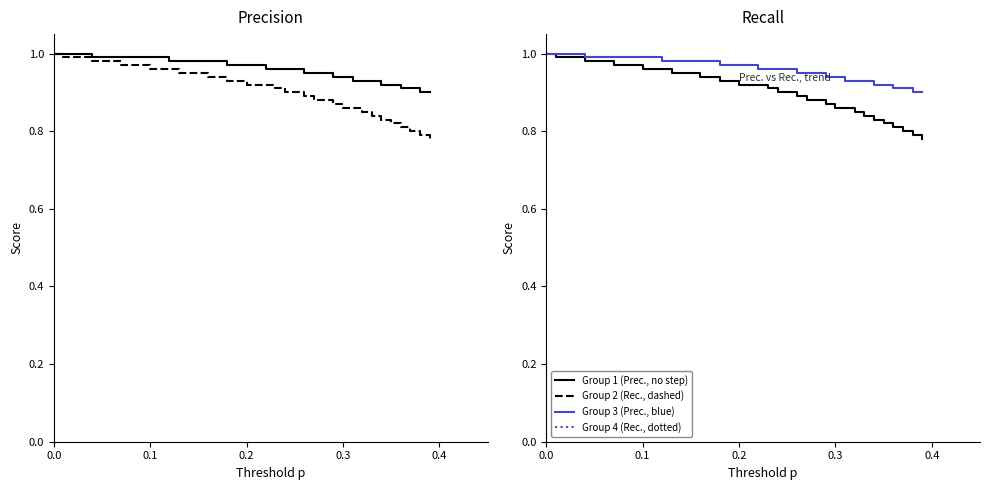

What is the sum of all Prec. (Group 3) values?

38.5